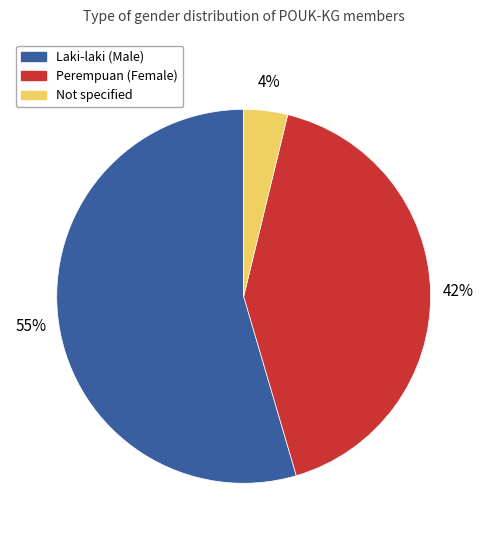

To the nearest percent, what percentage of the pie is Perempuan (Female)?

42%